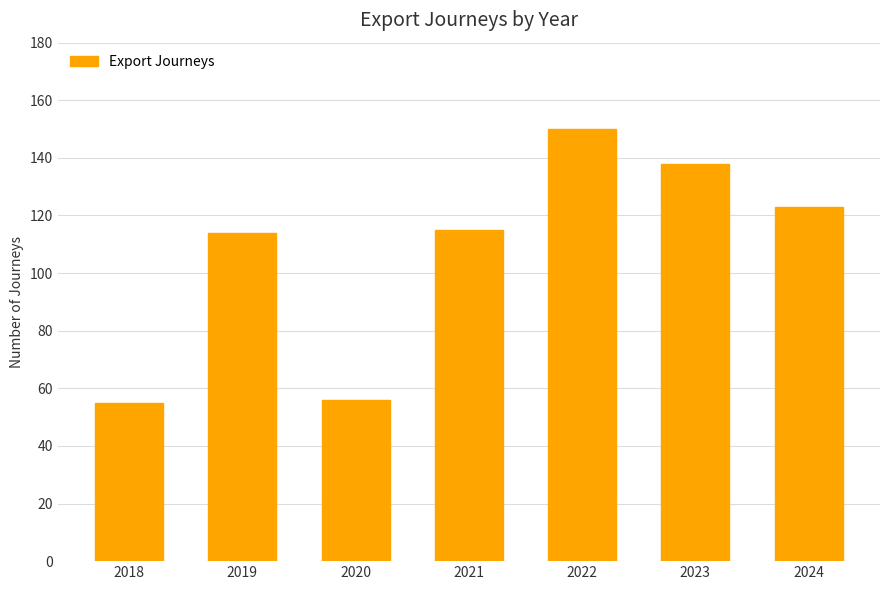

Which label corresponds to the largest value in the chart?

2022